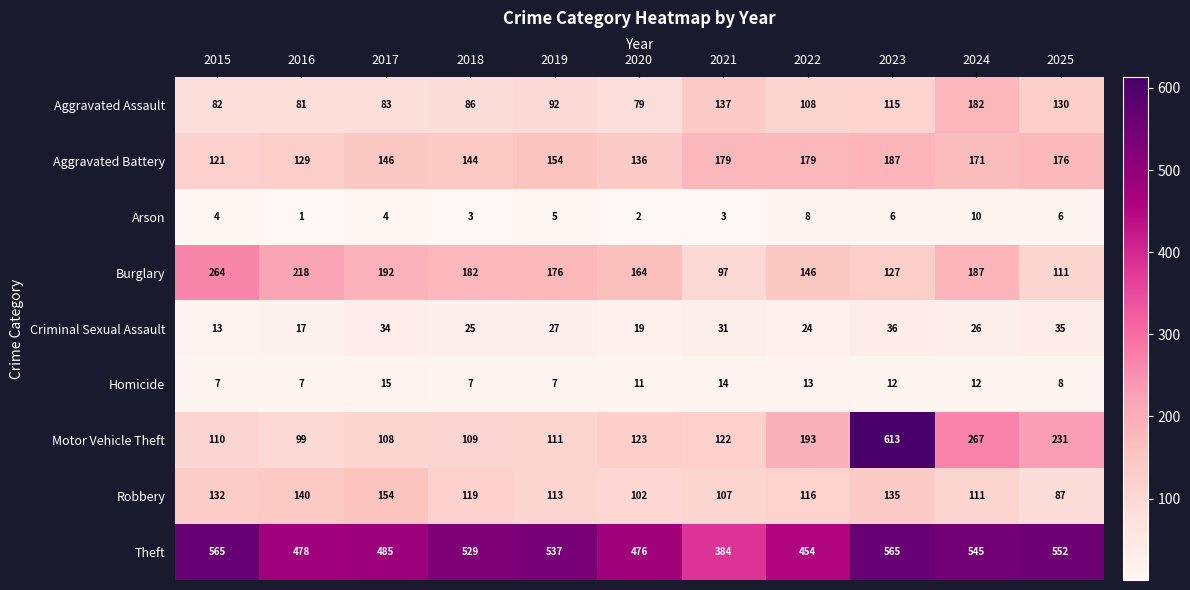

List the labels in order of Burglary value, smallest first.

2021, 2025, 2023, 2022, 2020, 2019, 2018, 2024, 2017, 2016, 2015